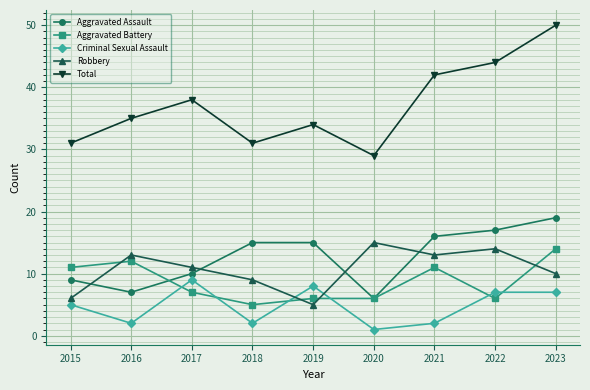

Where does the Robbery series first go above 11?

2016